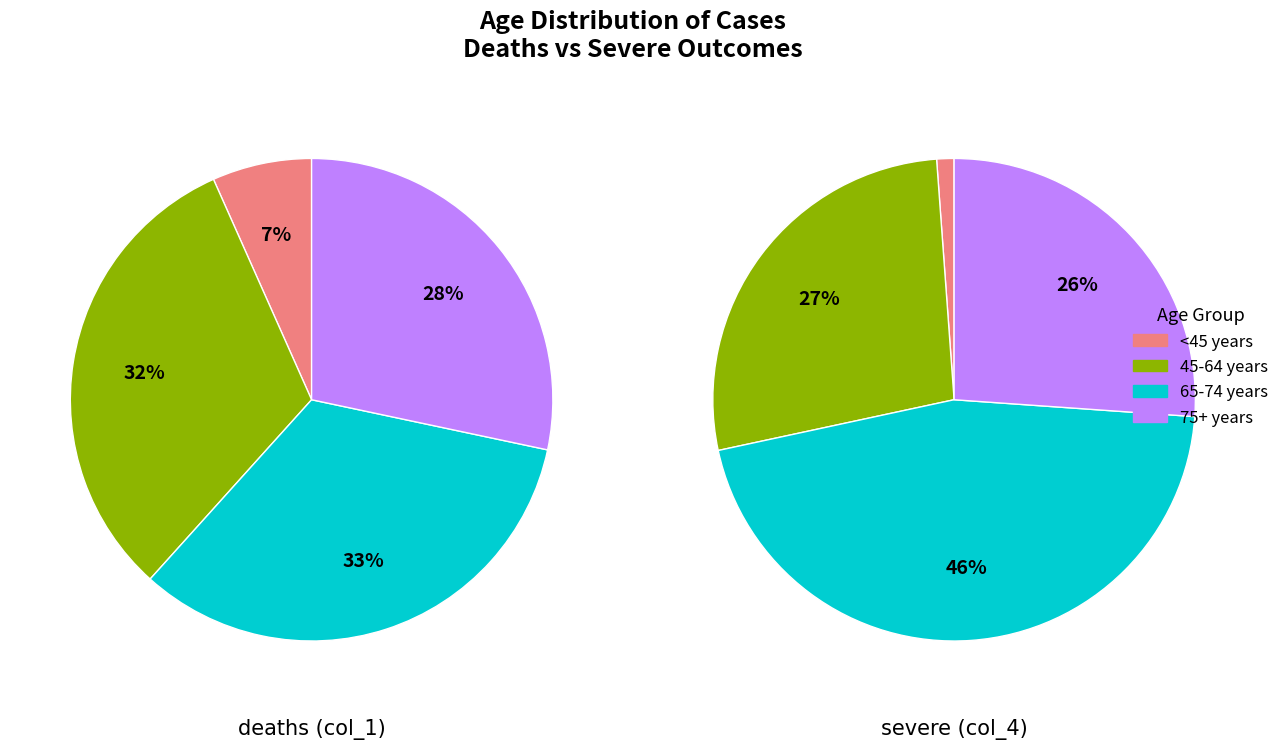

Is there a majority slice in this chart?

No